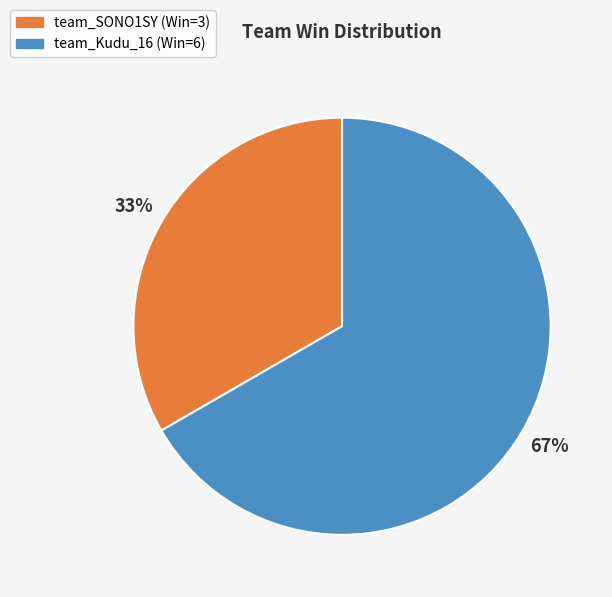

To the nearest percent, what is the combined percentage of team_SONO1SY and team_Kudu_16?

100%